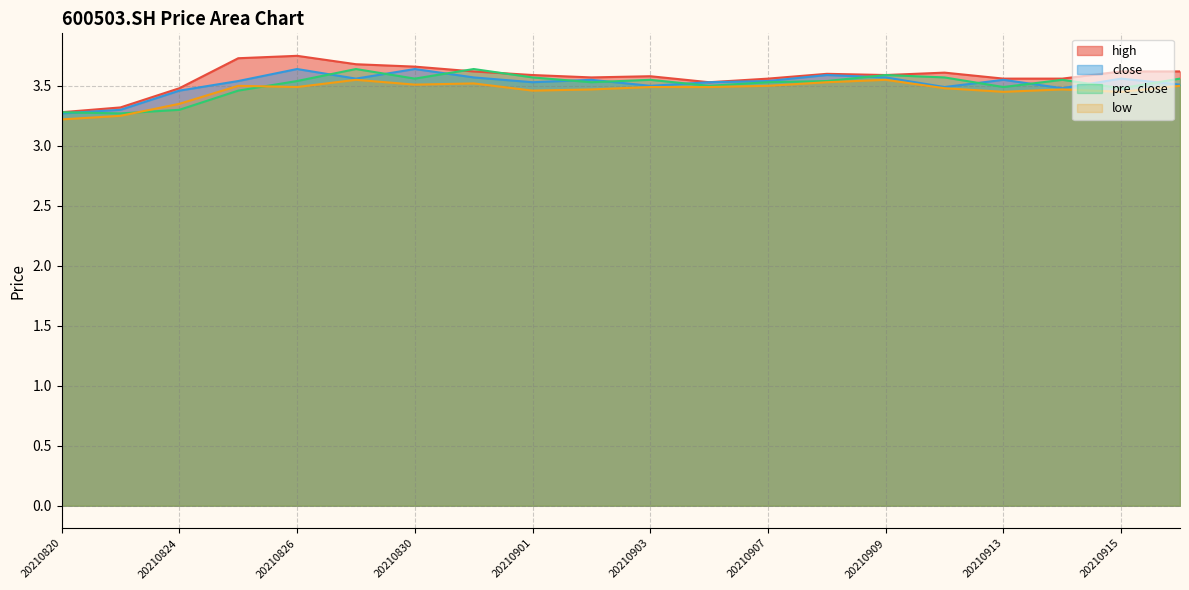

Reading left to right, what are all the values shown in this chart?

high: 3.3	3.3	3.5	3.7	3.8	3.7	3.7	3.6	3.6	3.6	3.6	3.5	3.6	3.6	3.6	3.6	3.6	3.6	3.6	3.6
close: 3.3	3.3	3.5	3.5	3.6	3.6	3.6	3.6	3.5	3.5	3.5	3.5	3.5	3.6	3.6	3.5	3.5	3.5	3.6	3.5
pre_close: 3.3	3.3	3.3	3.5	3.5	3.6	3.6	3.6	3.6	3.5	3.5	3.5	3.5	3.5	3.6	3.6	3.5	3.5	3.5	3.6
low: 3.2	3.2	3.4	3.5	3.5	3.5	3.5	3.5	3.5	3.5	3.5	3.5	3.5	3.5	3.5	3.5	3.5	3.5	3.5	3.5